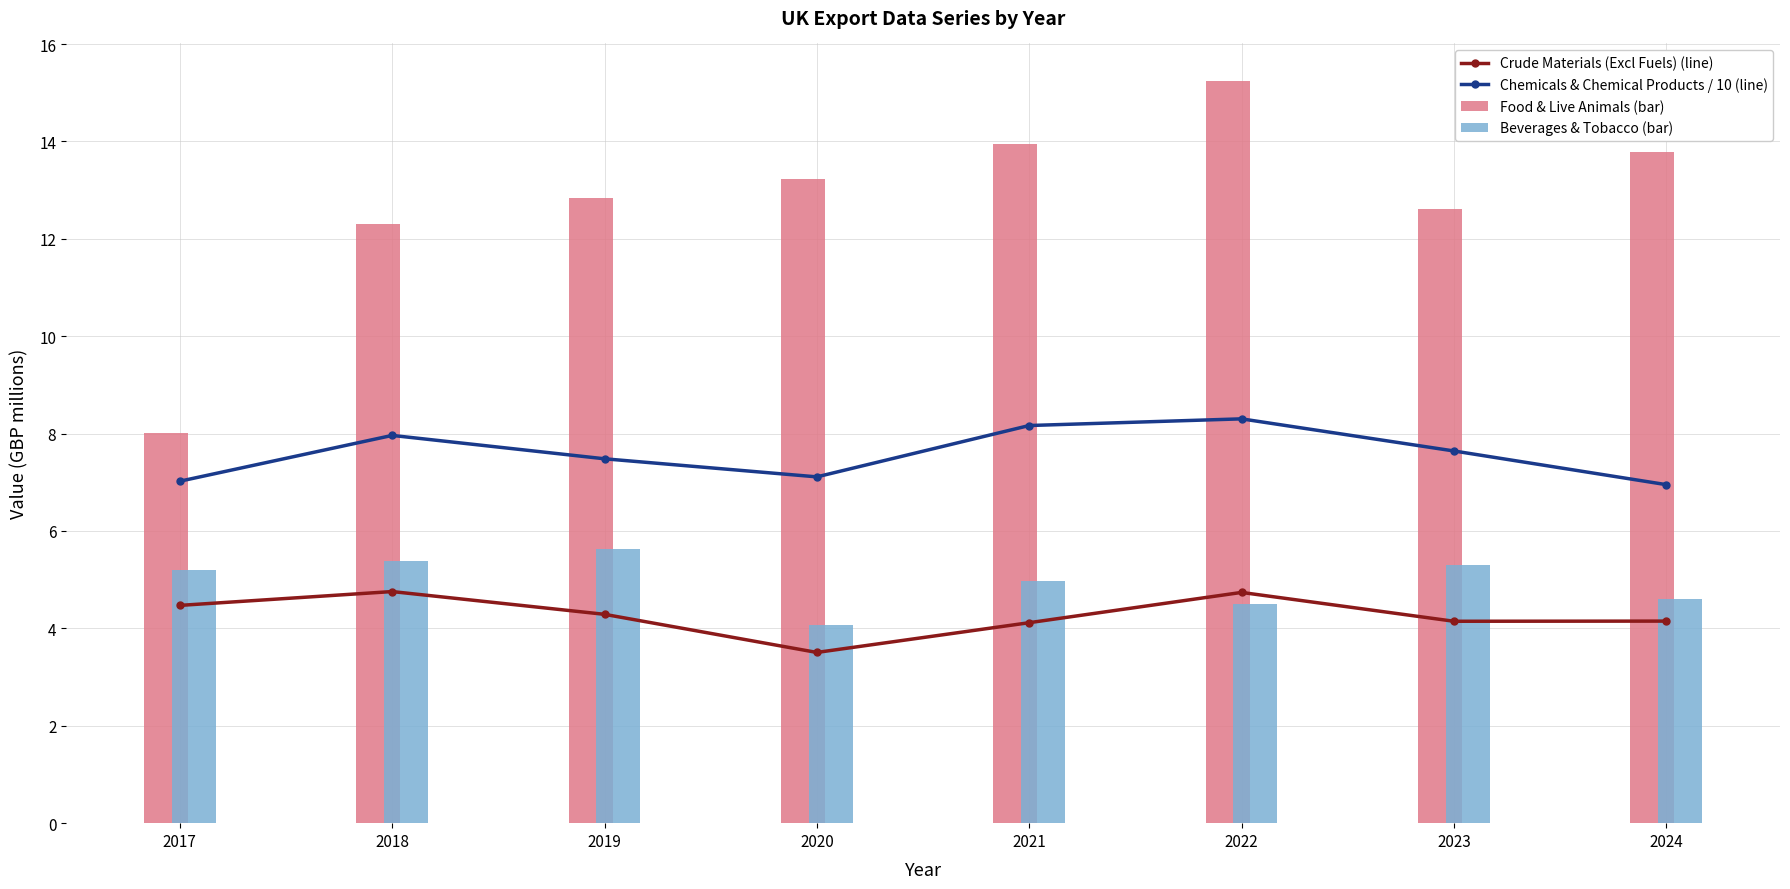

What is the smallest value displayed?

3.5